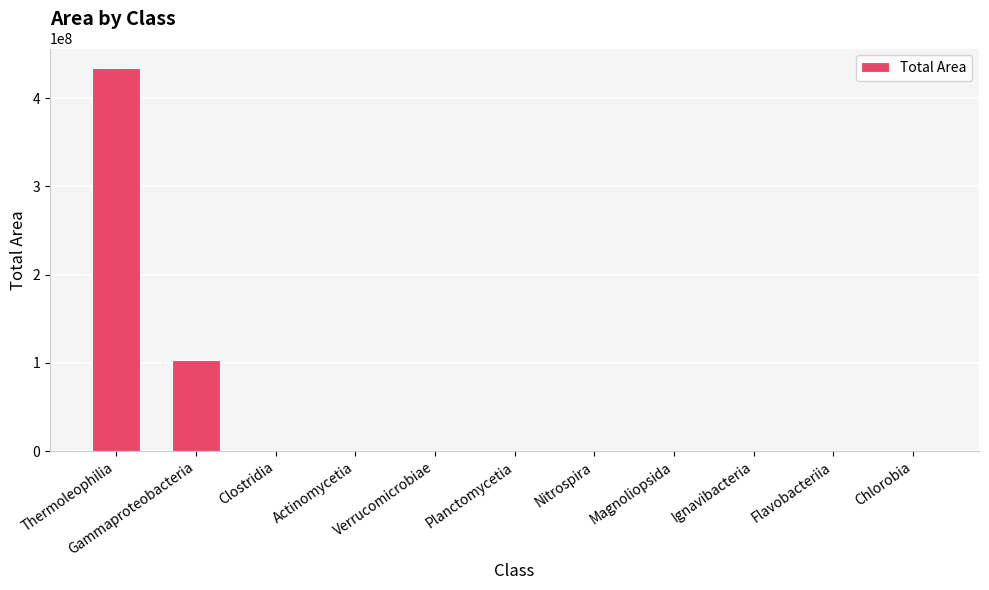

What is the average value?

48954800